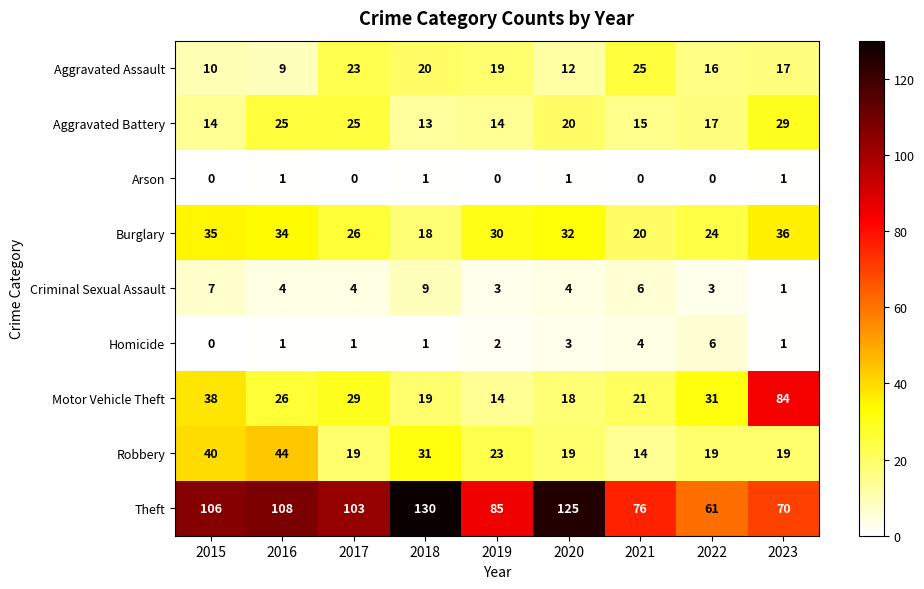

The Aggravated Assault series shows 23 at 2022. True or false?

False